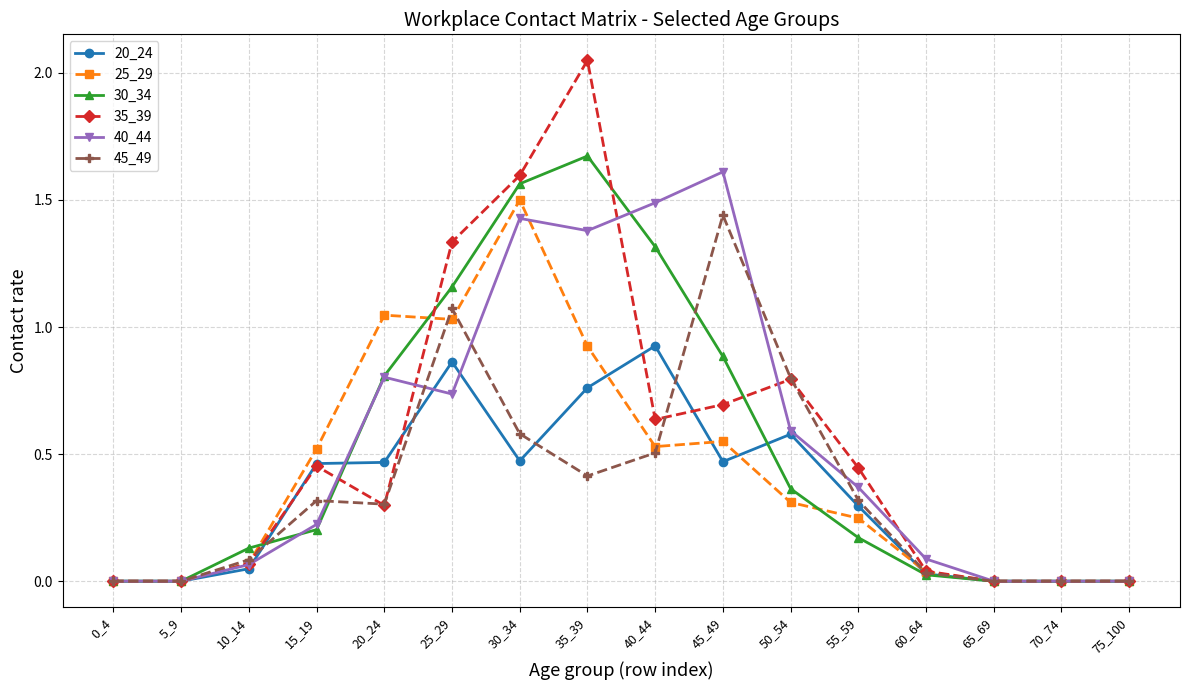

Rank the series at 35_39 from lowest to highest value.

45_49, 20_24, 25_29, 40_44, 30_34, 35_39